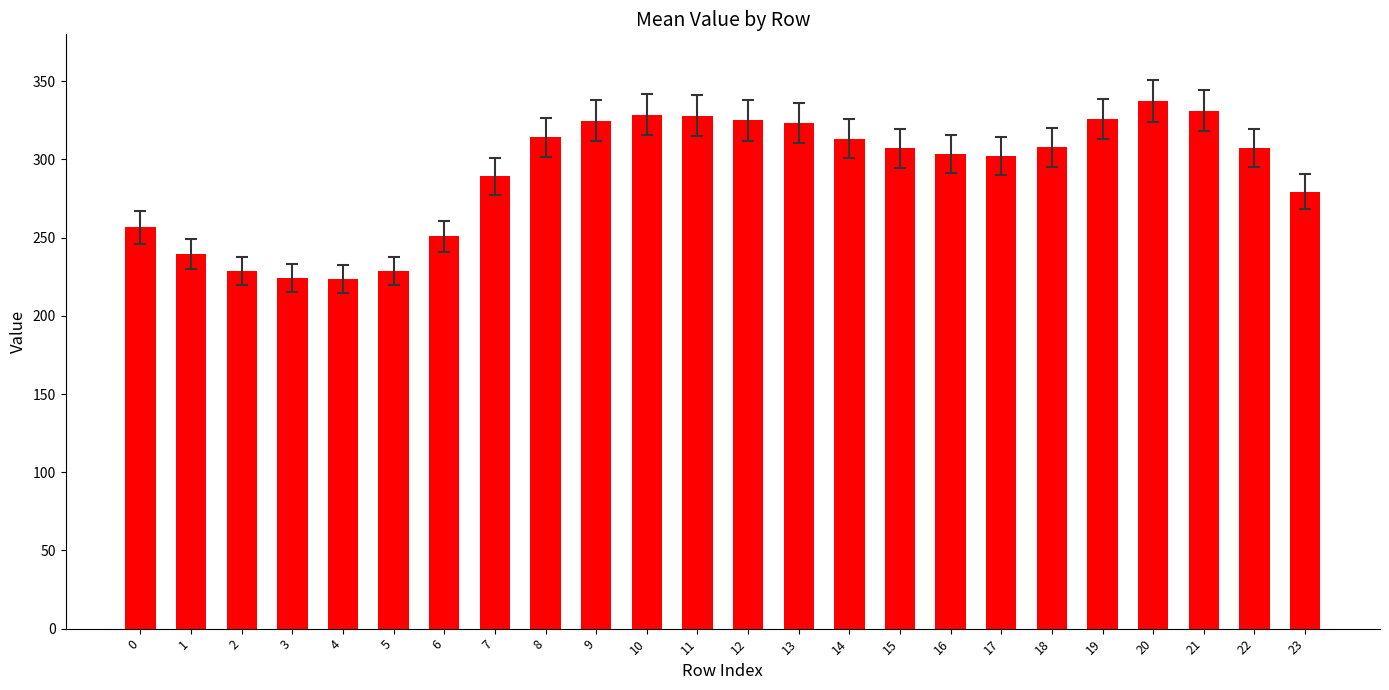

How many data points are above 307?

13